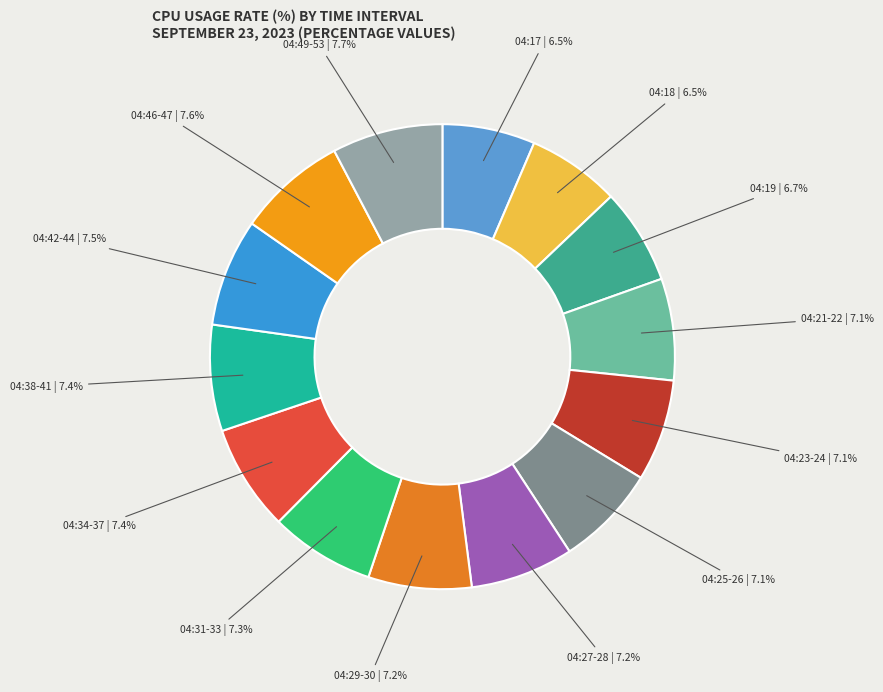

Is there any slice that represents more than half of the pie?

No